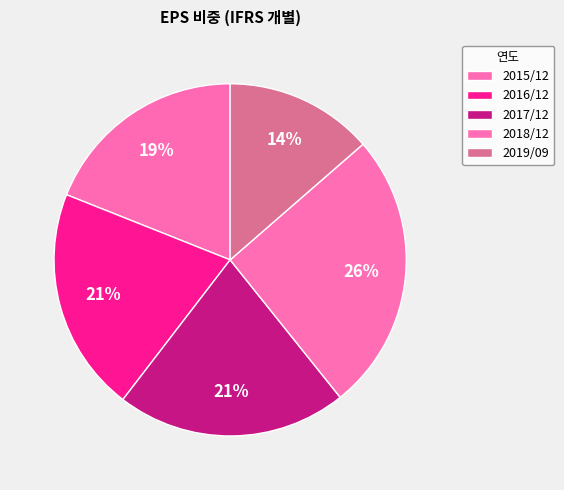

Is it true that 2016/12 is 13% of the pie?

False